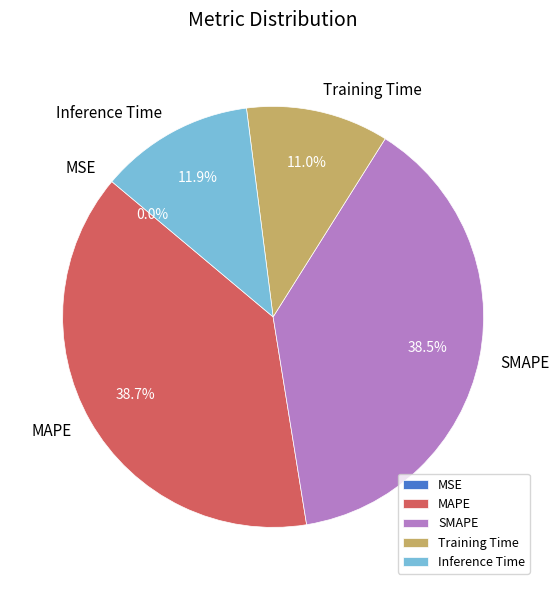

How much of the chart is everything except Training Time?

89.0%